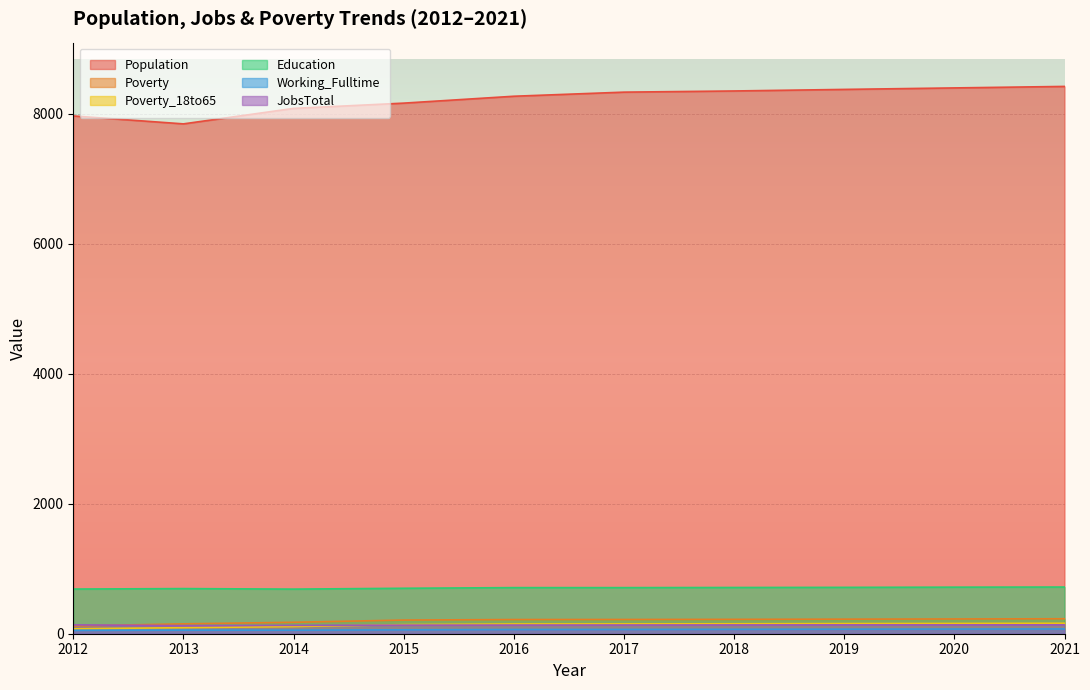

In Population, how many points are lower than both neighbors (excluding endpoints)?

1